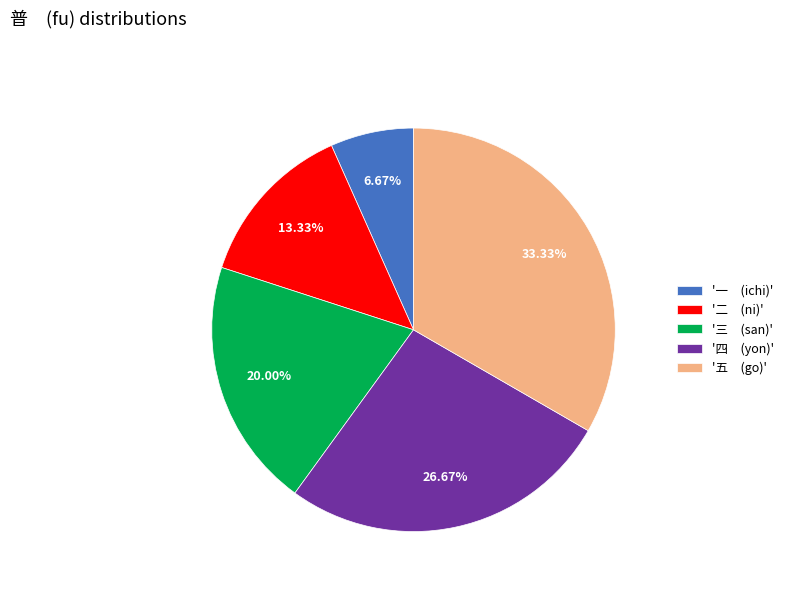

Does any single category account for the majority?

No